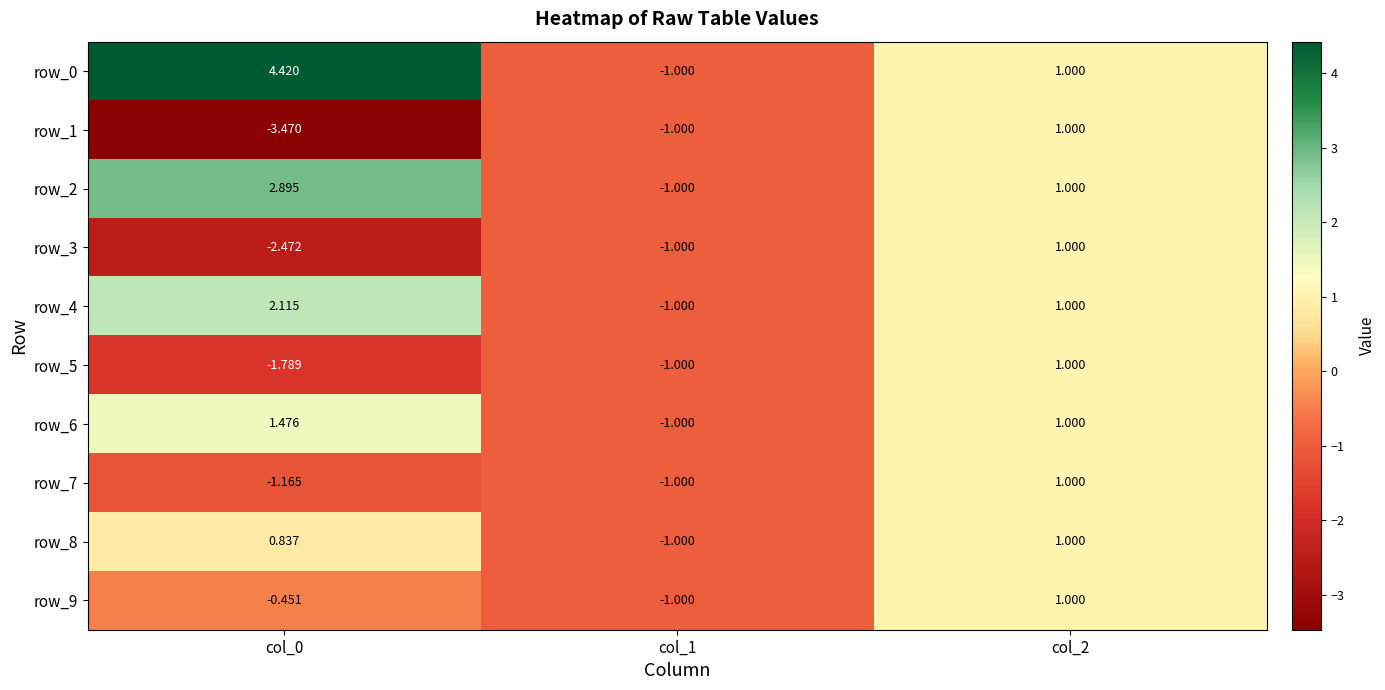

Count the number of data series in this chart.

10